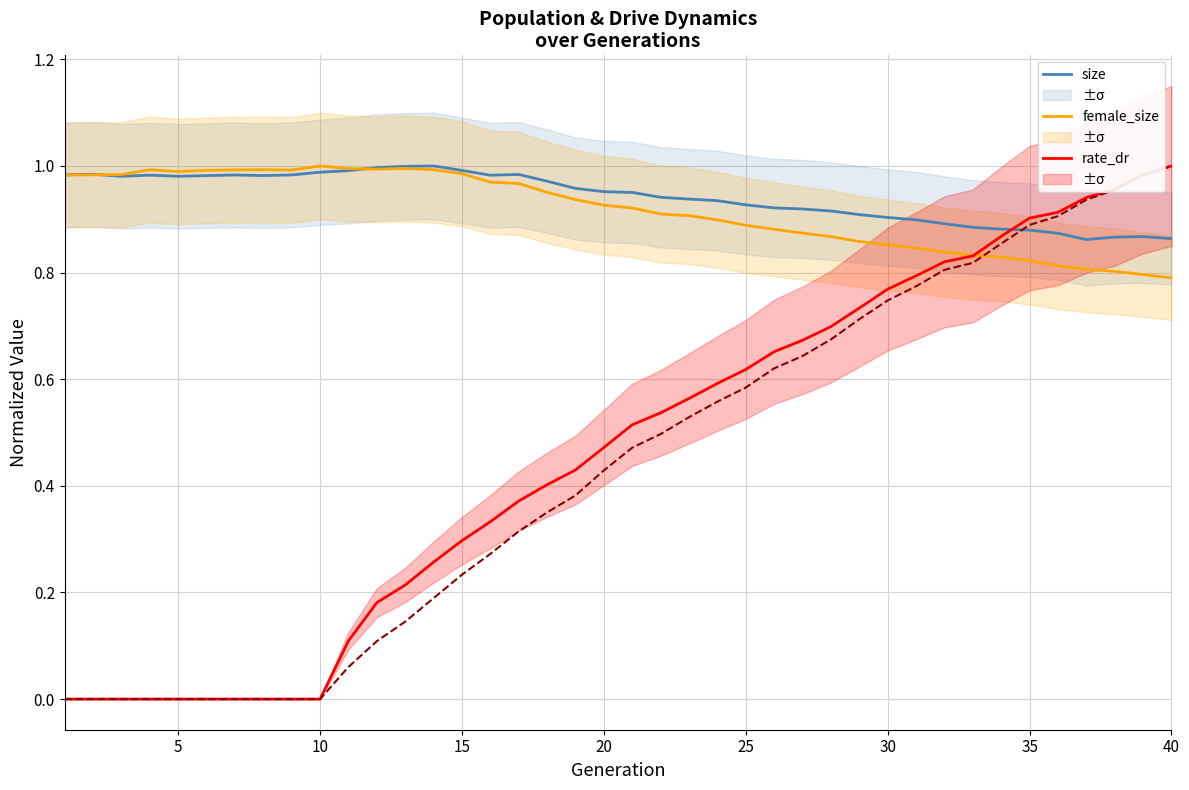

What is the average value of the female_size series?

0.9